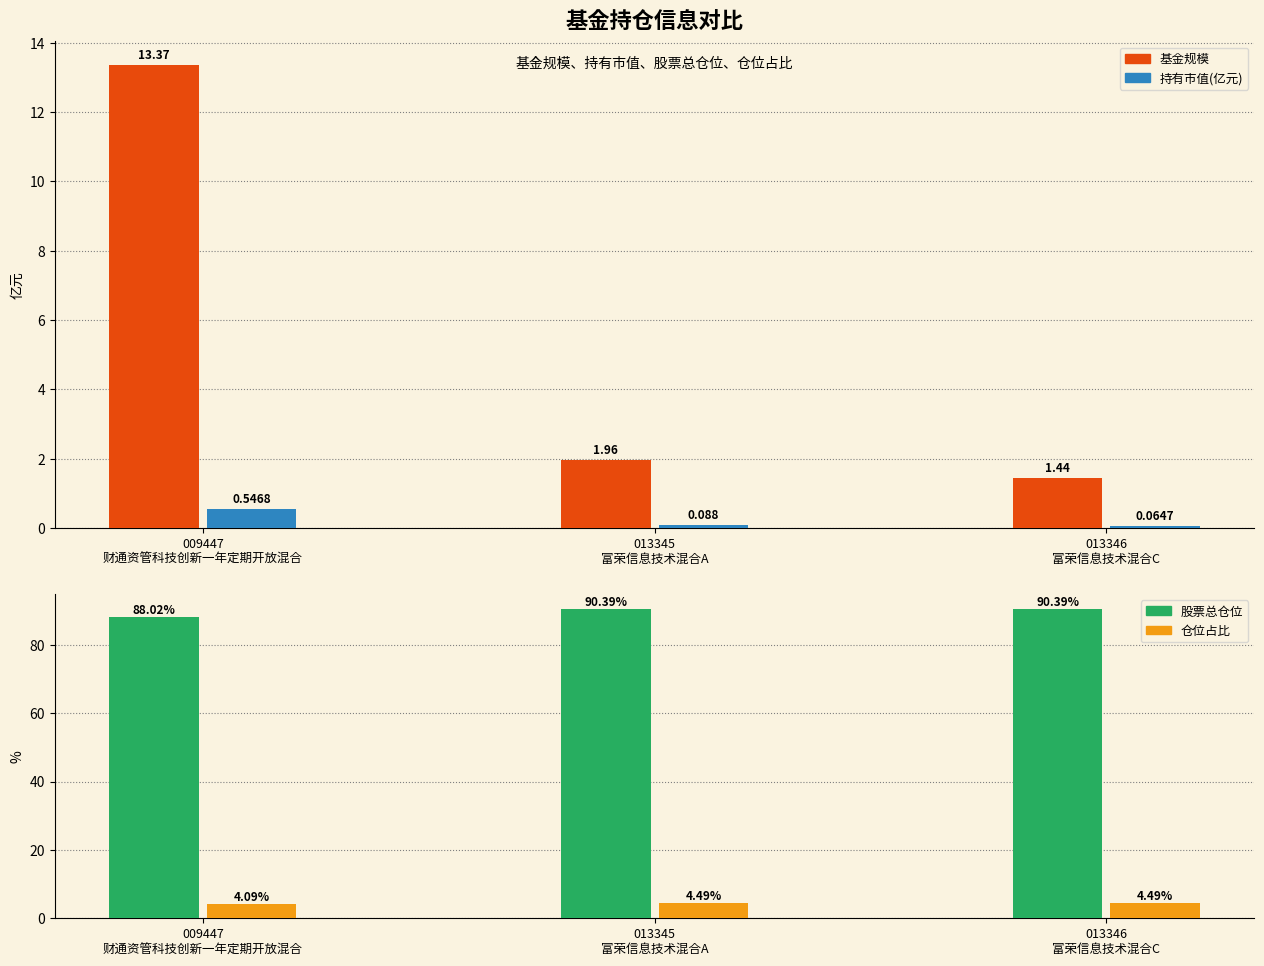

Which series has the widest spread of values?

基金规模